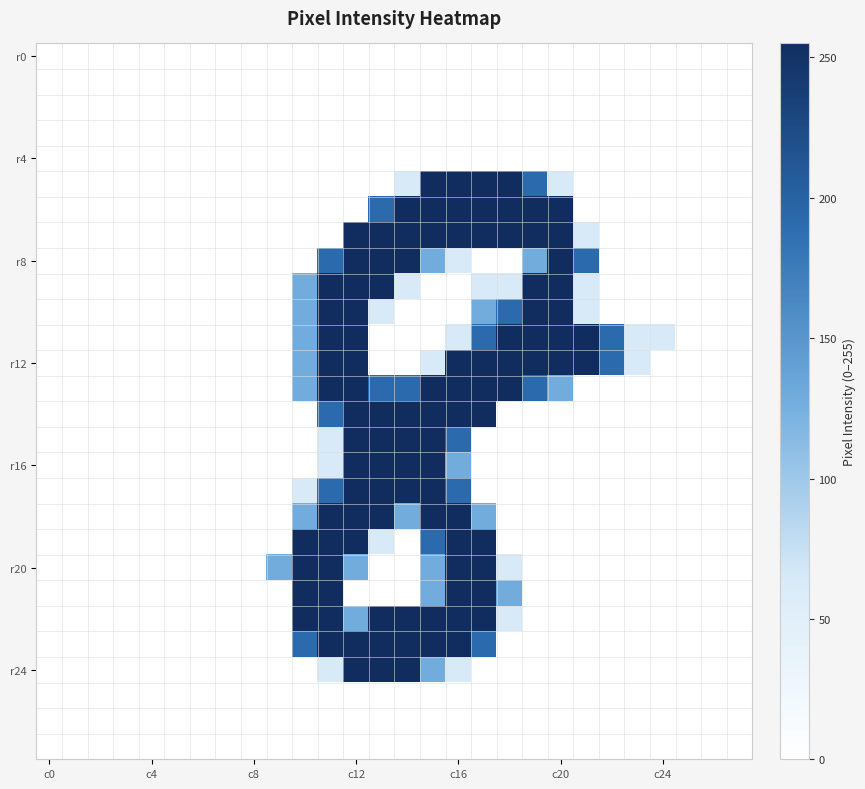

At which category is the sum across all series the highest?

c12